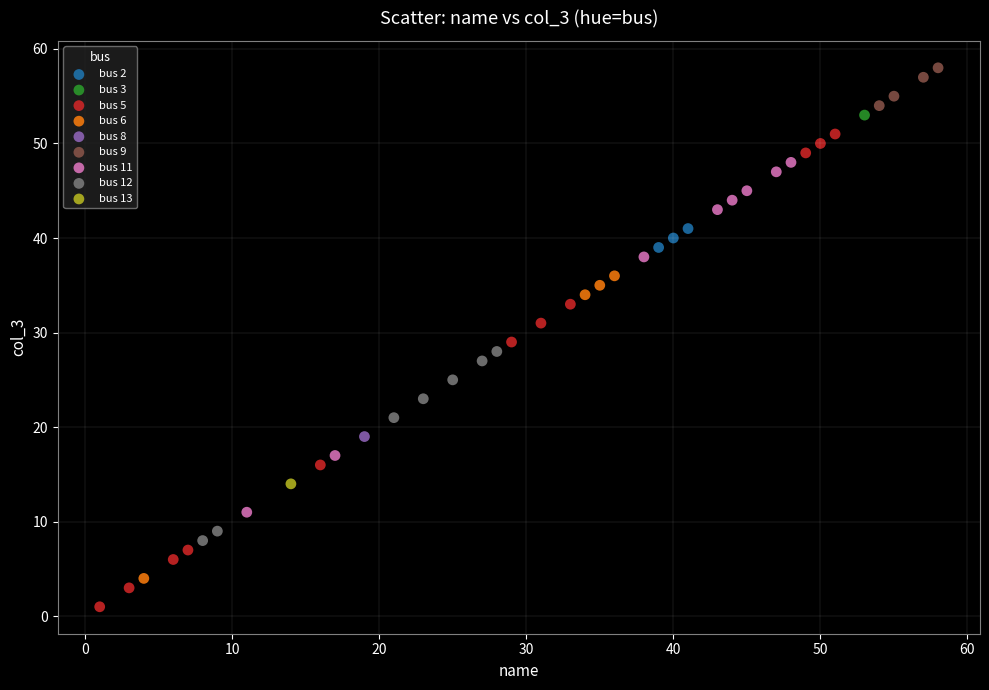

Which series reaches the maximum Y coordinate?

bus 9